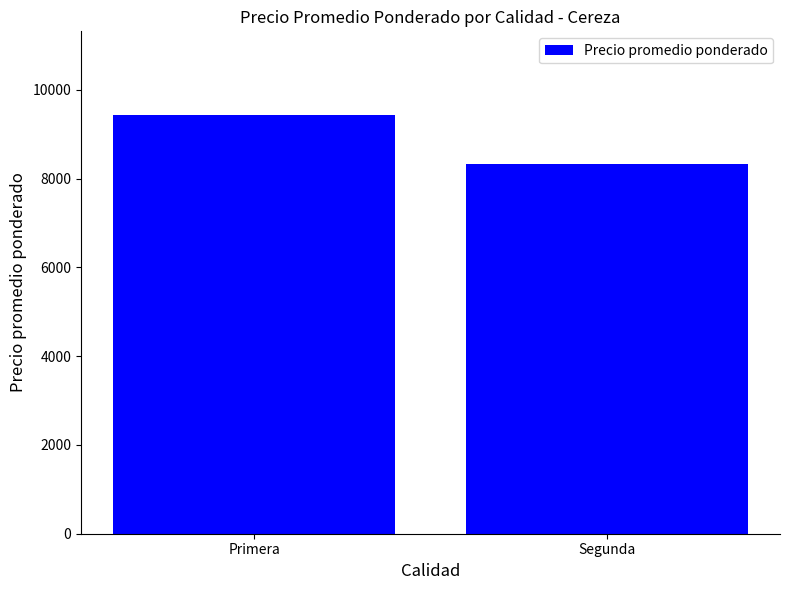

Reading left to right, transcribe all the data shown in this chart.

Primera=9433	Segunda=8326